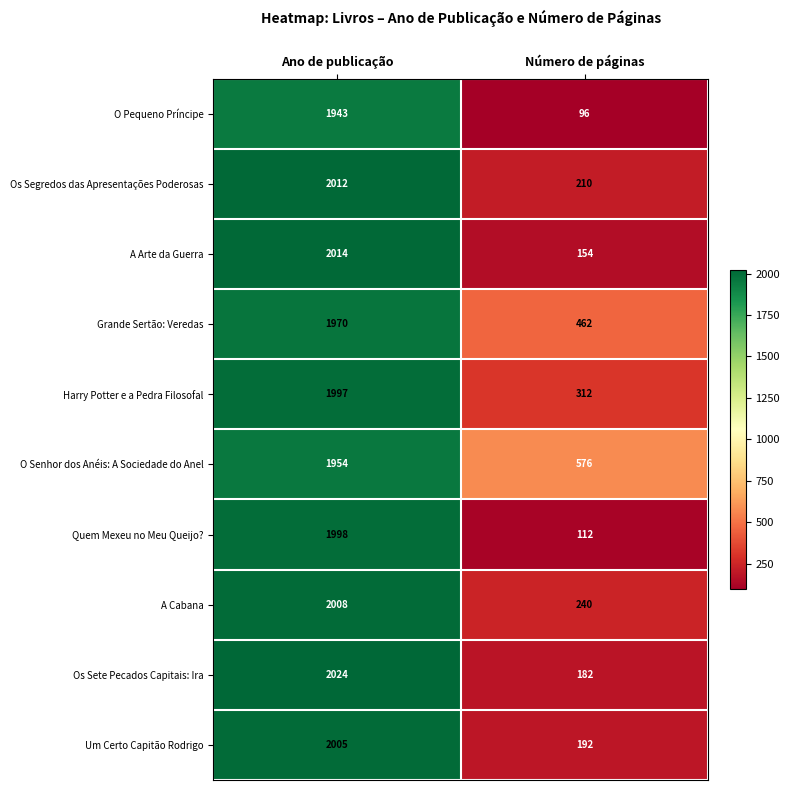

List the series in order of their peak value, highest first.

Os Sete Pecados Capitais: Ira, A Arte da Guerra, Os Segredos das Apresentações Poderosas, A Cabana, Um Certo Capitão Rodrigo, Quem Mexeu no Meu Queijo?, Harry Potter e a Pedra Filosofal, Grande Sertão: Veredas, O Senhor dos Anéis: A Sociedade do Anel, O Pequeno Príncipe